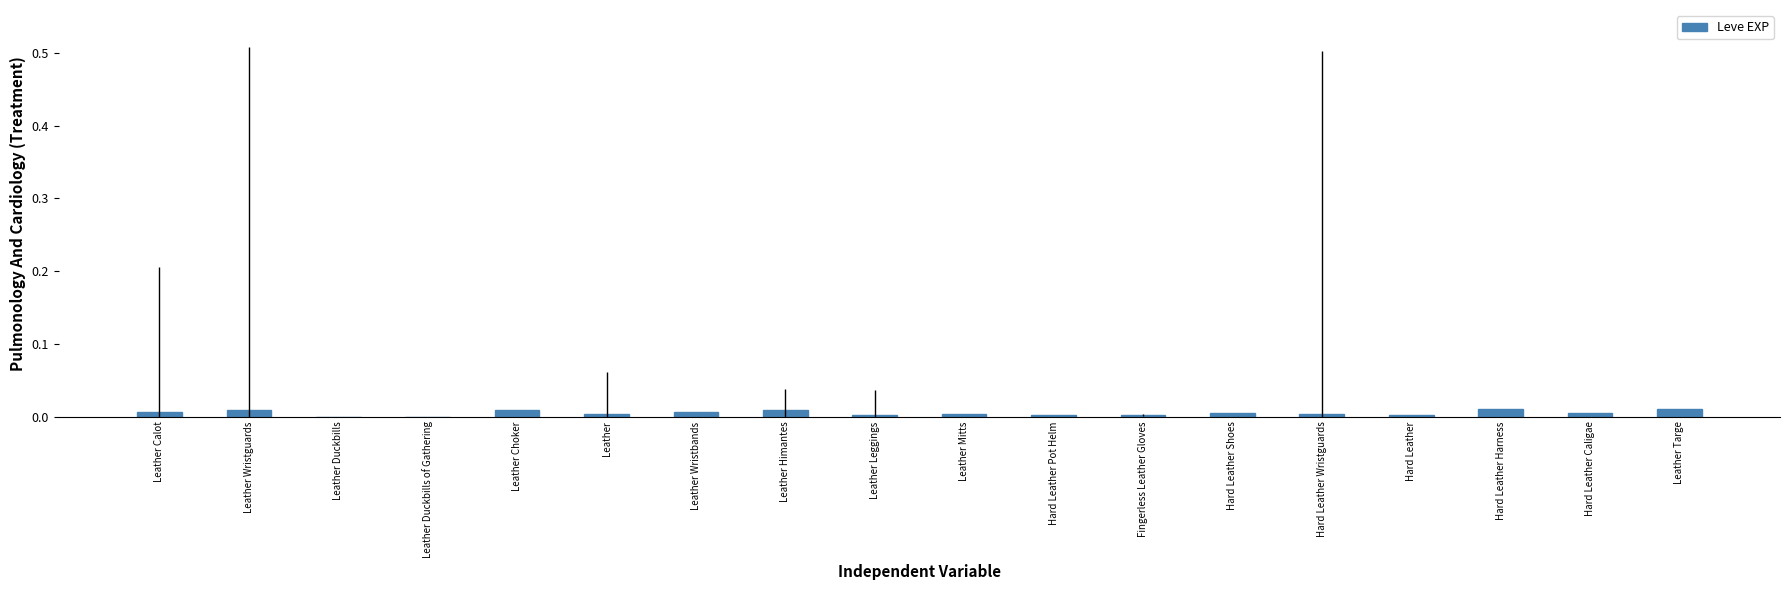

Is it true that the value at Leather Choker is 0.0?

True